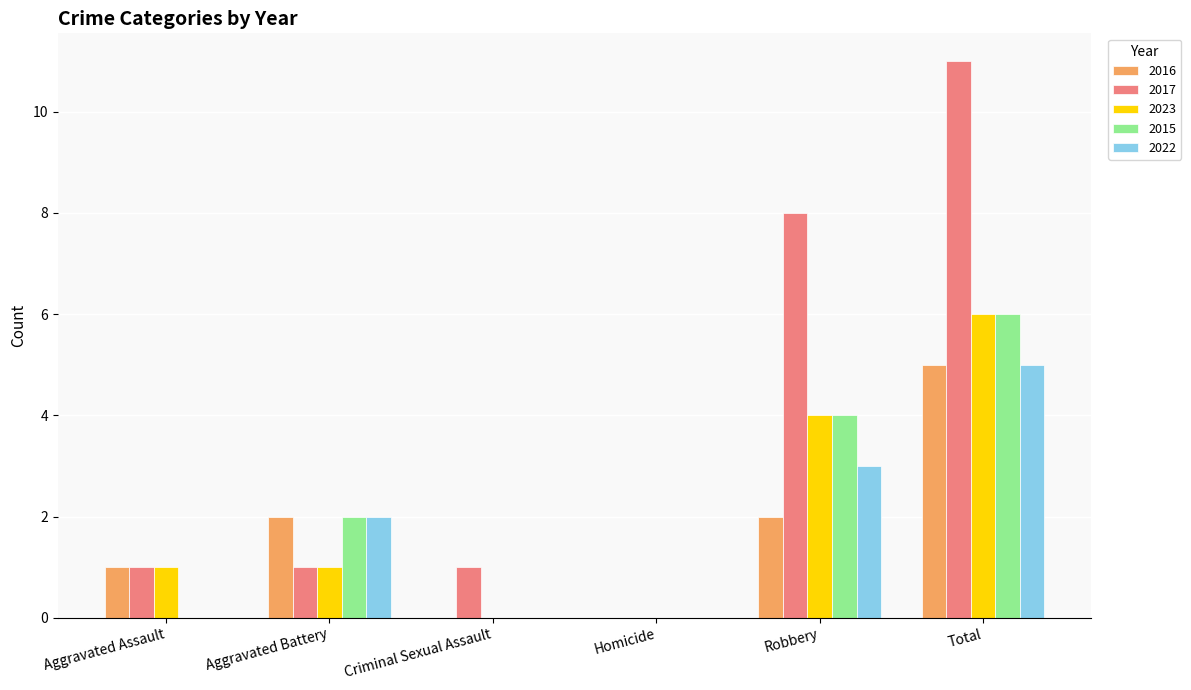

Read the 2015 value at Robbery.

4